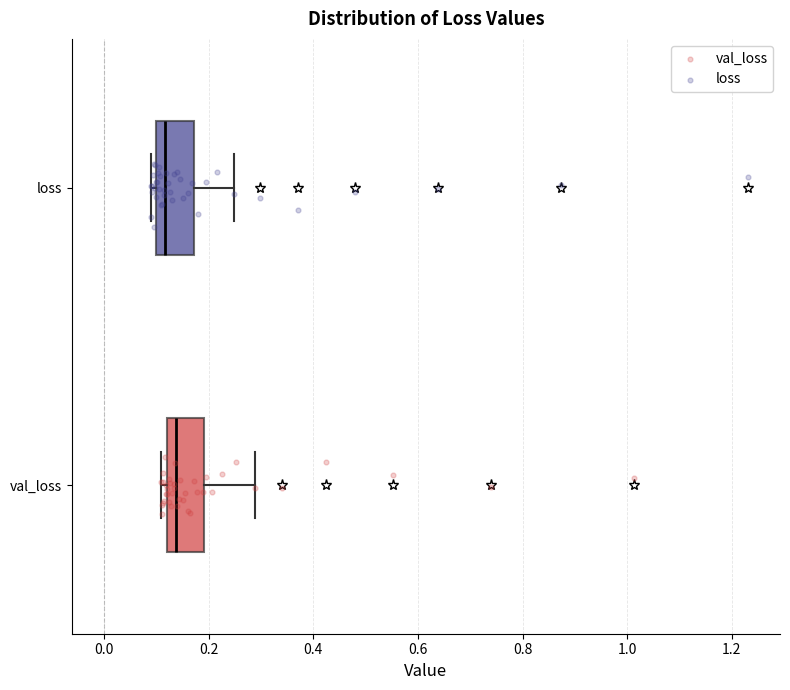

Reading bottom to top, read every box against the x-axis: the position of its median line, the range the box covers, and the ends of its whiskers. The values are not printed on the chart, so give them approximately, as read against the axis.

val_loss: median 0.14, box 0.12 to 0.20, whiskers 0.10 to 0.28
loss: median 0.12, box 0.10 to 0.18, whiskers 0.10 (just left of the box's left edge) to 0.24